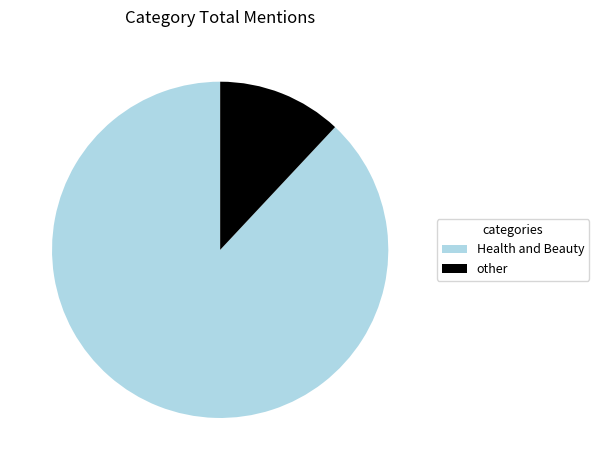

Is there any slice that represents more than half of the pie?

Yes